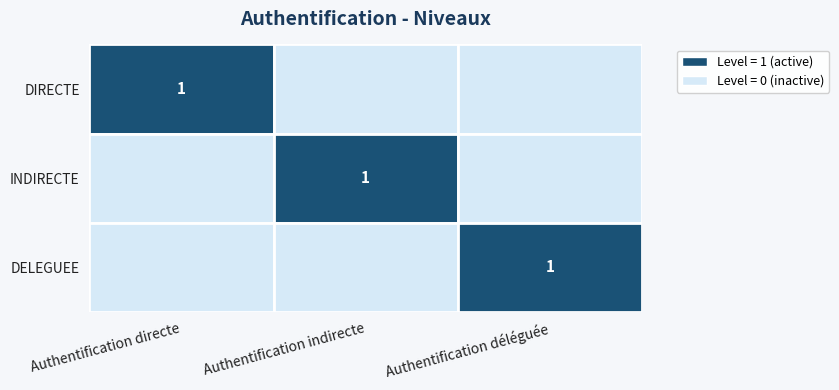

At how many categories does at least one series exceed 0?

3